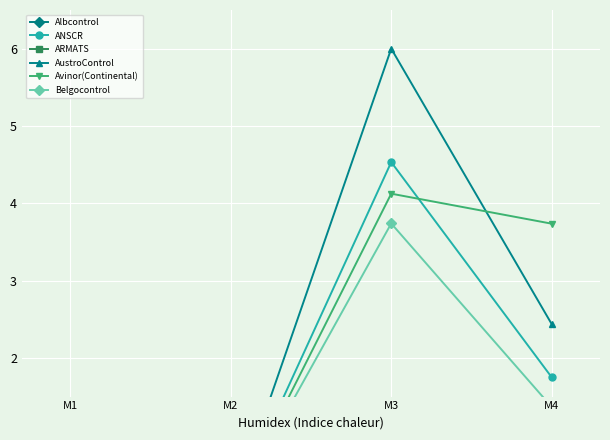

True or false: AustroControl and Avinor(Continental) cross at least once.

True